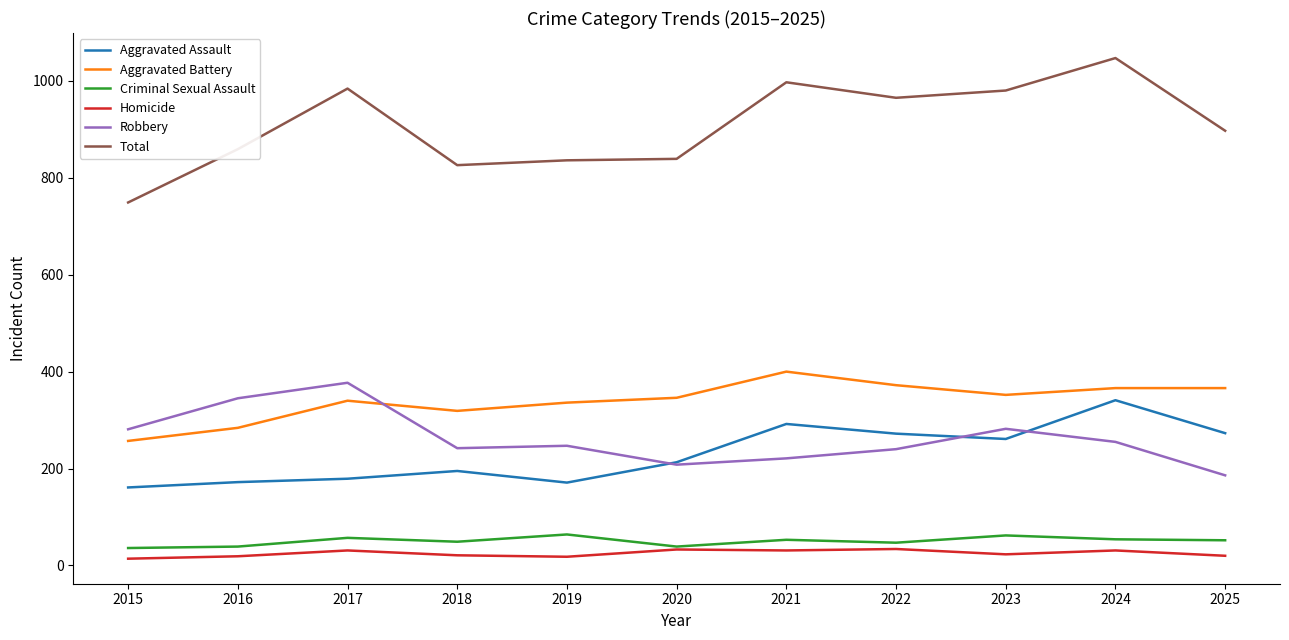

True or false: Aggravated Assault and Total intersect in this chart.

False